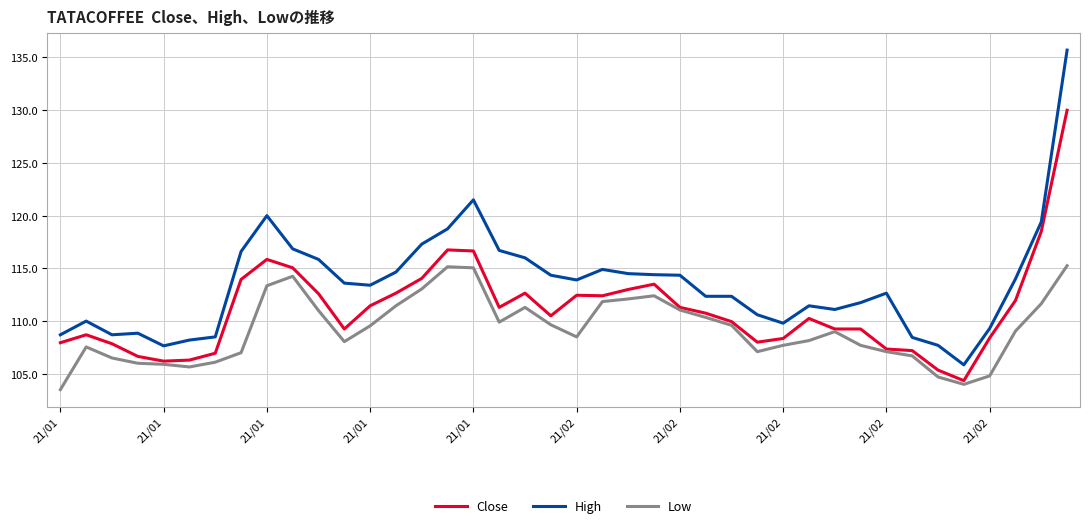

What is the average value of the High series?

113.5